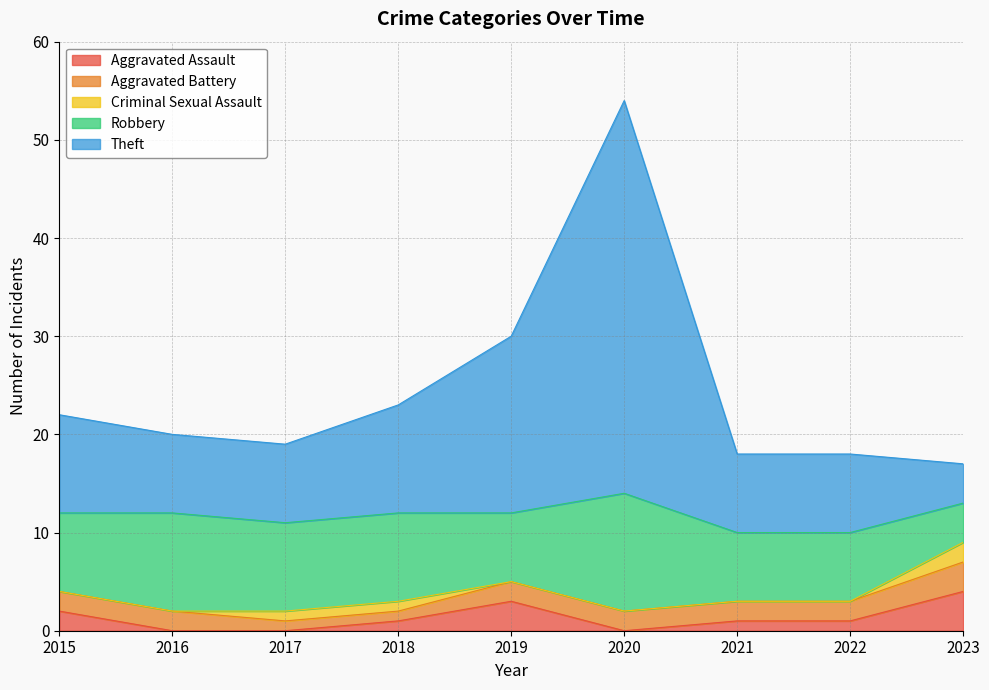

What is the average value of the Robbery series?

8